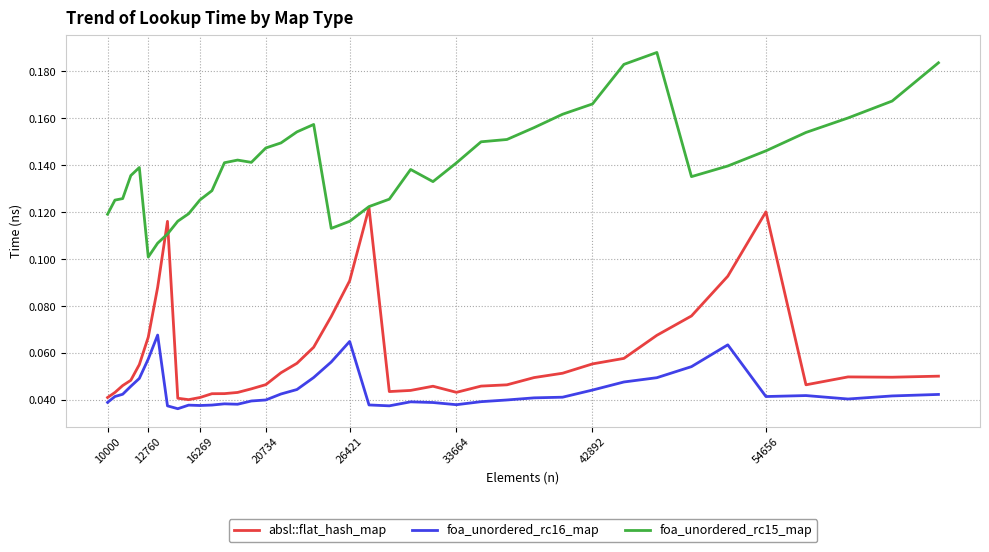

How many absl::flat_hash_map values are between 0 and 1?

40